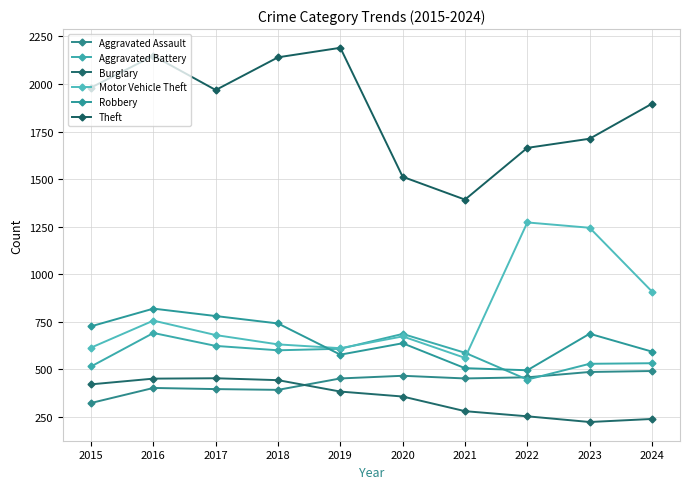

What is the sum of all Aggravated Assault values?

4318